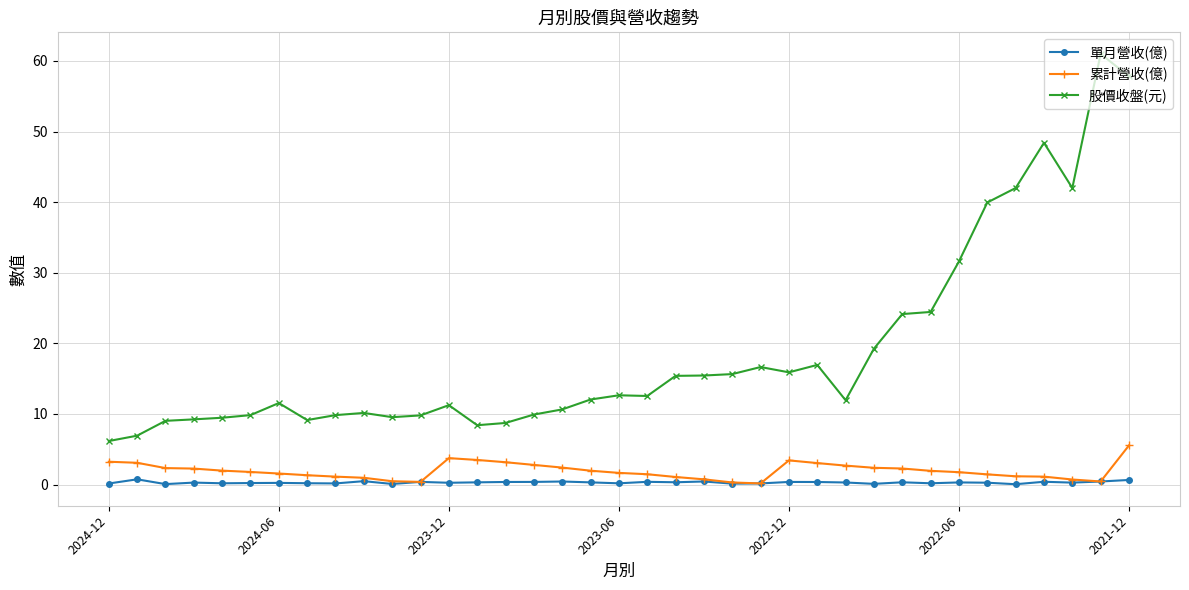

True or false: 累計營收(億) and 股價收盤(元) intersect in this chart.

False